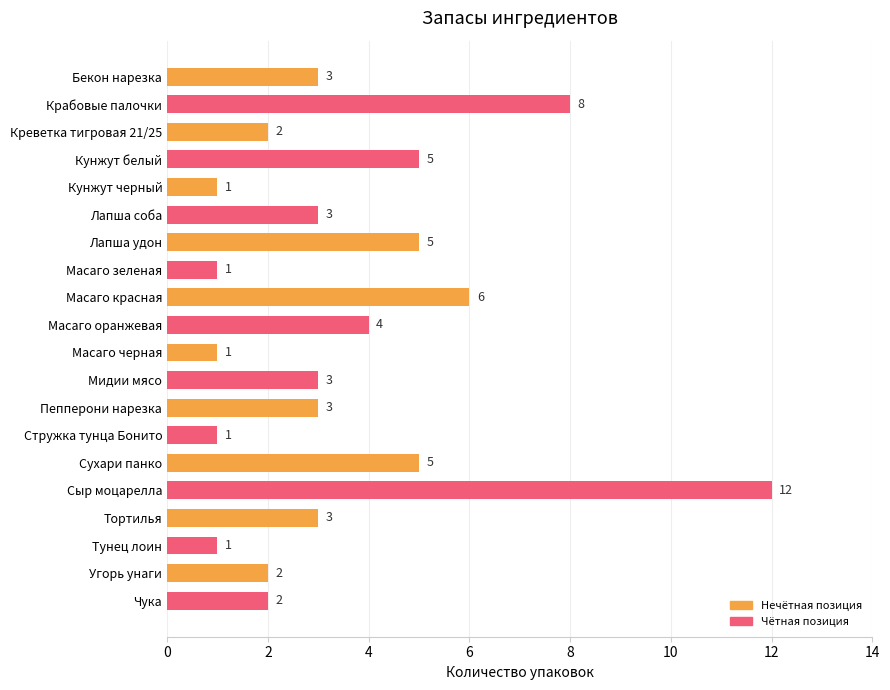

Reading top to bottom, transcribe all the data shown in this chart.

Бекон нарезка=3	Крабовые палочки=8	Креветка тигровая 21/25=2	Кунжут белый=5	Кунжут черный=1	Лапша соба=3	Лапша удон=5	Масаго зеленая=1	Масаго красная=6	Масаго оранжевая=4	Масаго черная=1	Мидии мясо=3	Пепперони нарезка=3	Стружка тунца Бонито=1	Сухари панко=5	Сыр моцарелла=12	Тортилья=3	Тунец лоин=1	Угорь унаги=2	Чука=2